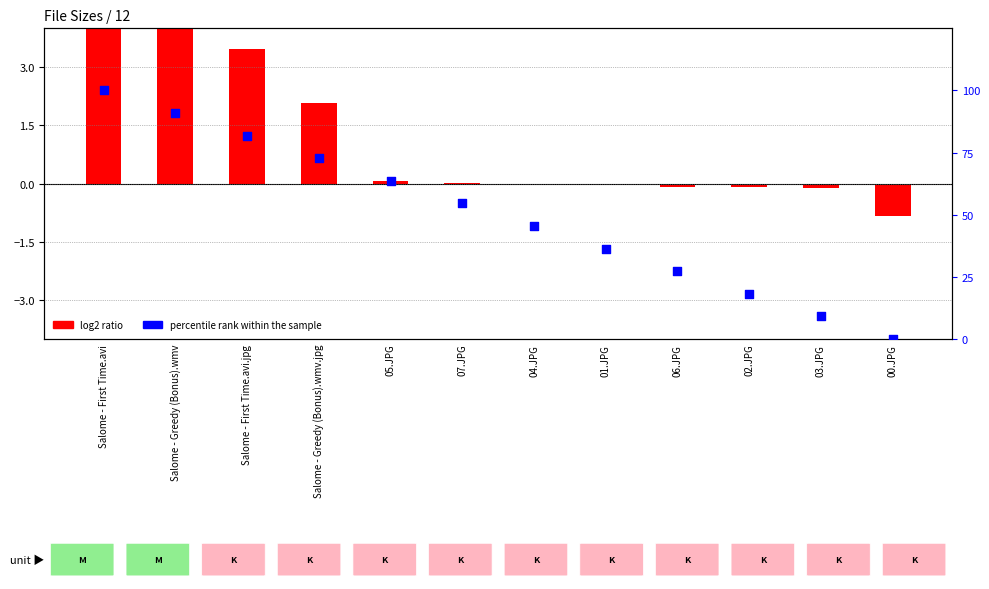

Which has a higher value, 05.JPG or 02.JPG?

05.JPG